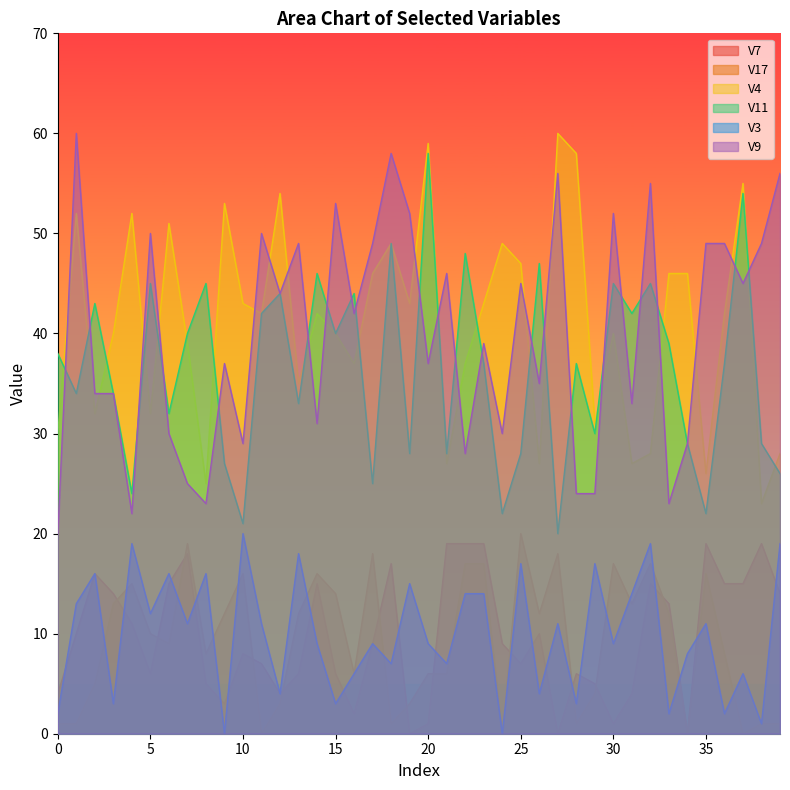

Which label corresponds to the smallest value in the chart?

19